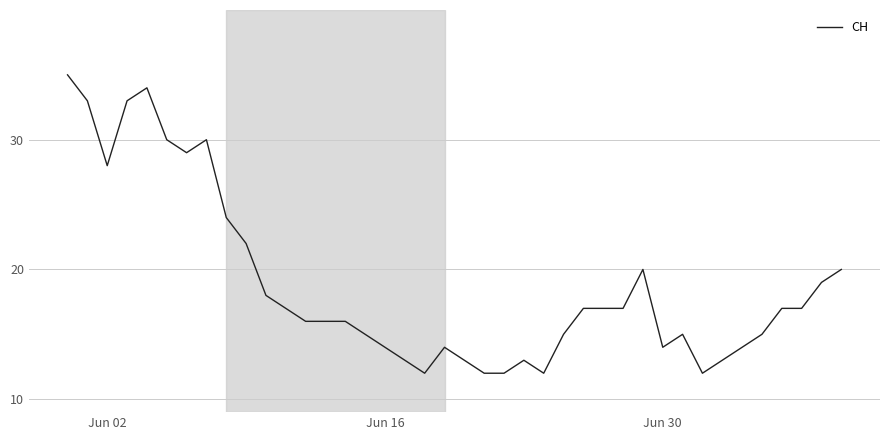

What is the greatest value displayed?

35